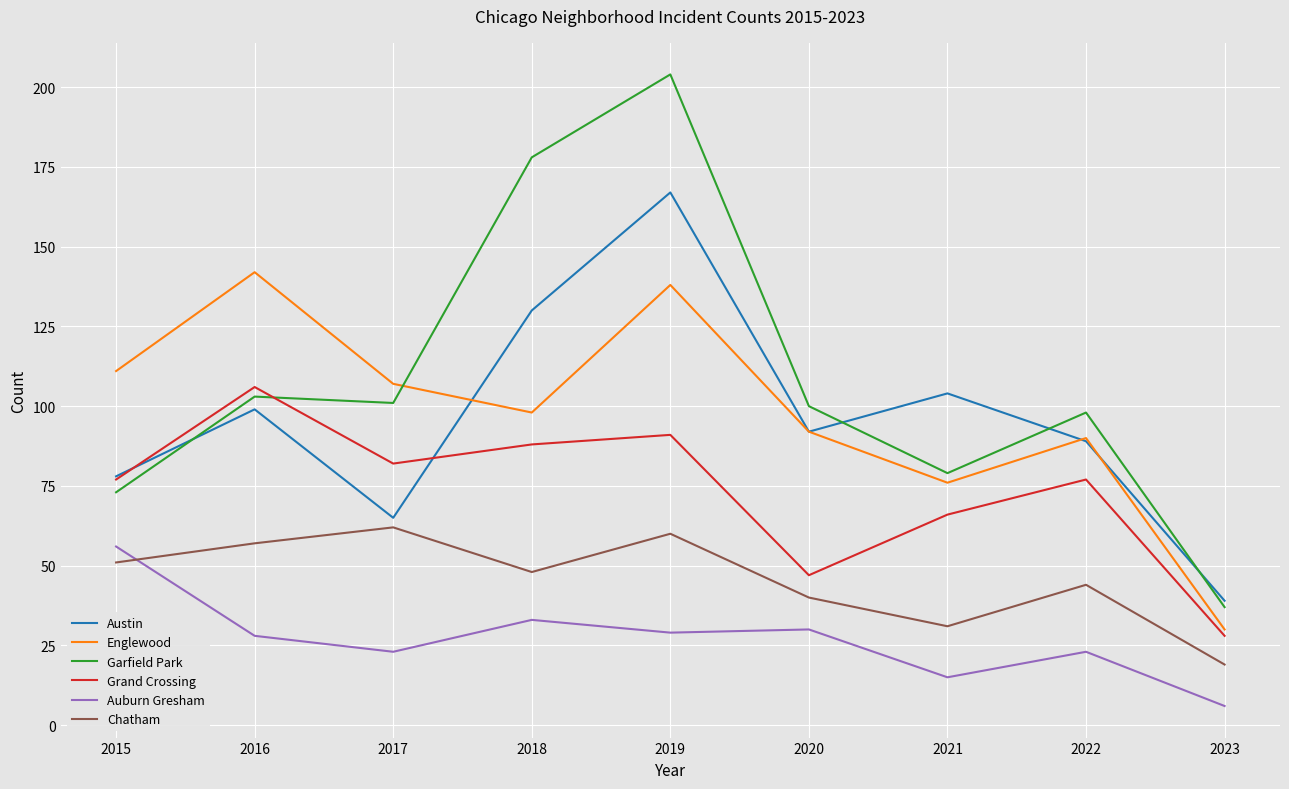

Where is the first local minimum for Englewood?

2018